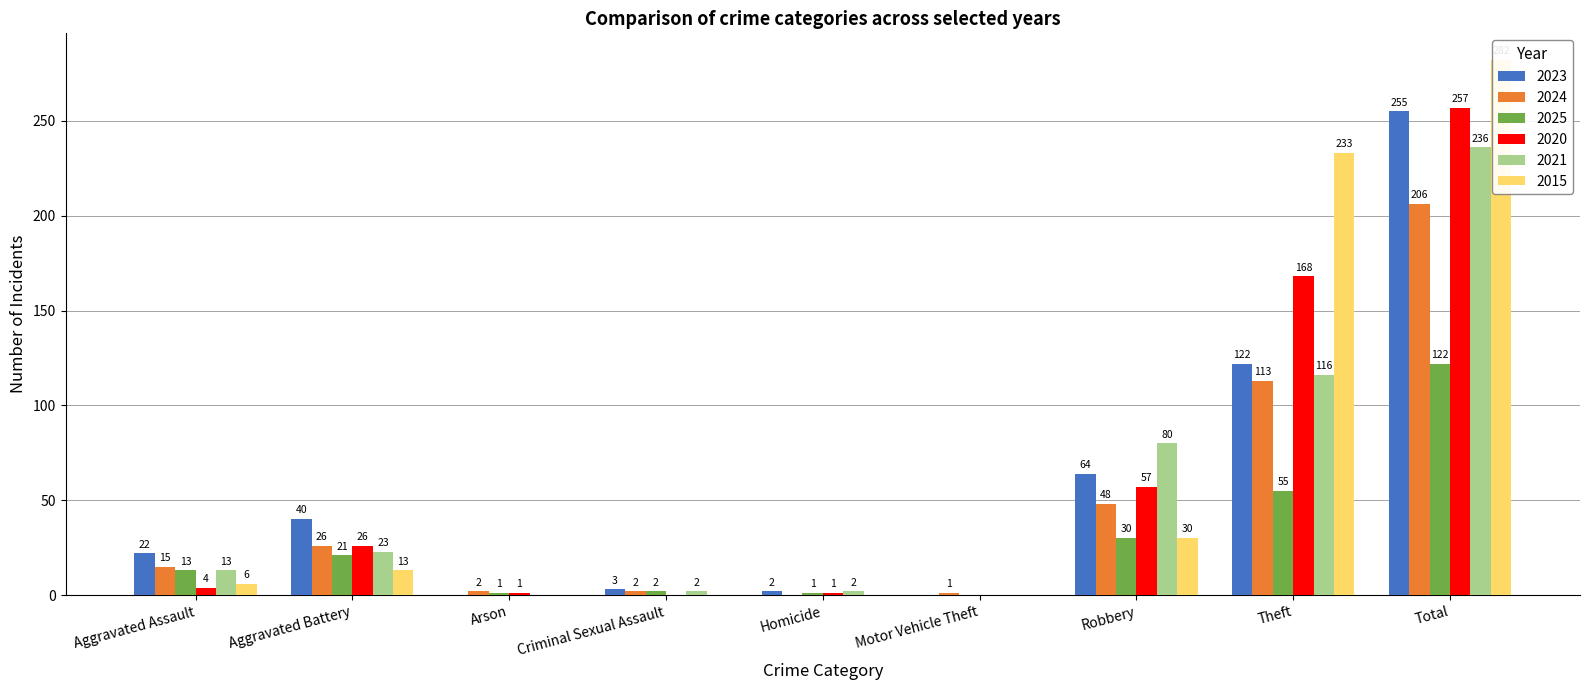

At which label does 2020 first exceed 4?

Aggravated Battery